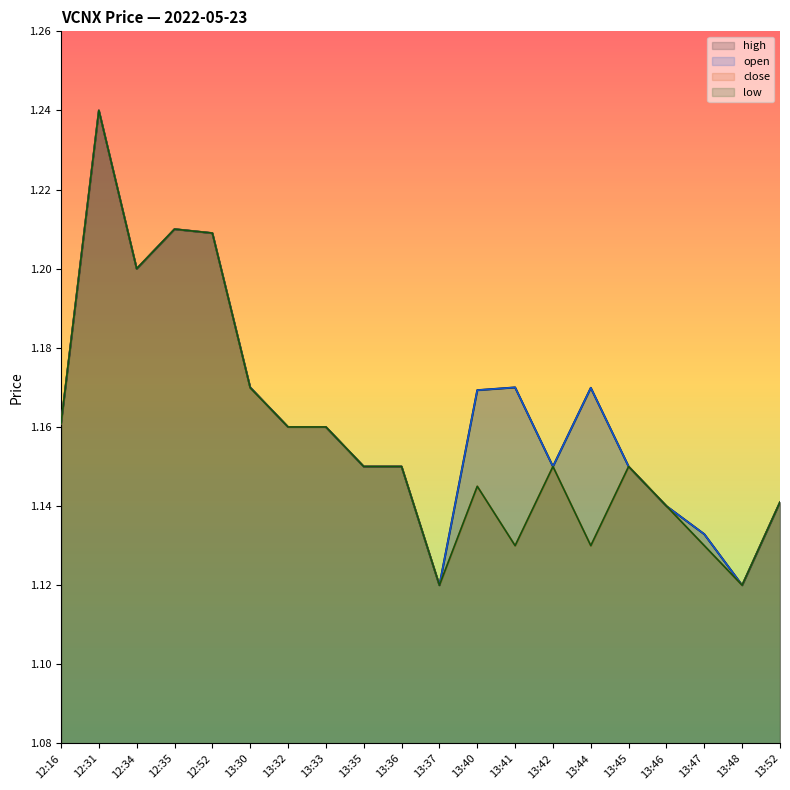

How many lines are shown in the chart?

4